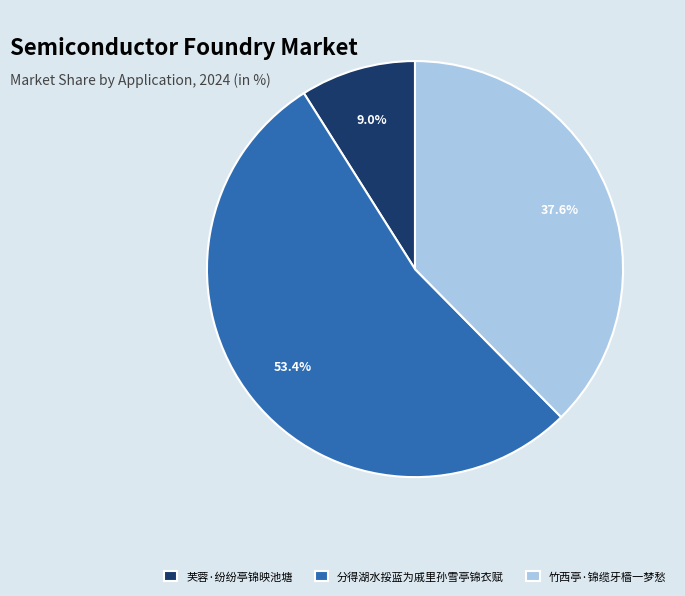

How many segments does this pie chart have?

3